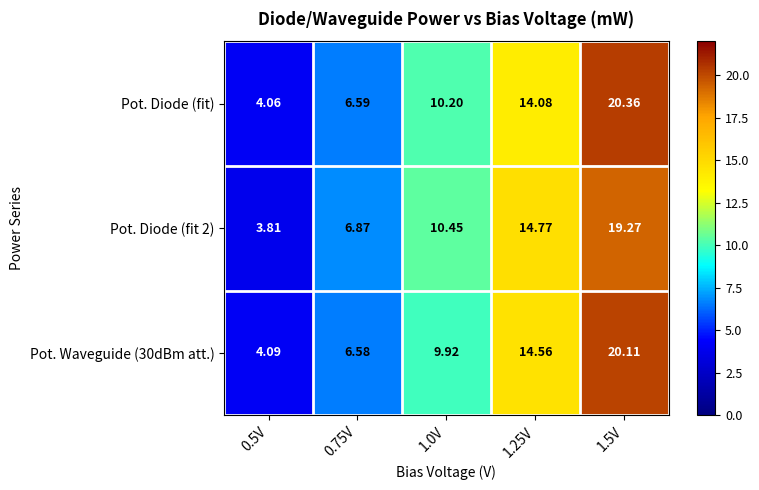

Which series has the largest total across all categories?

Pot. Diode (fit)